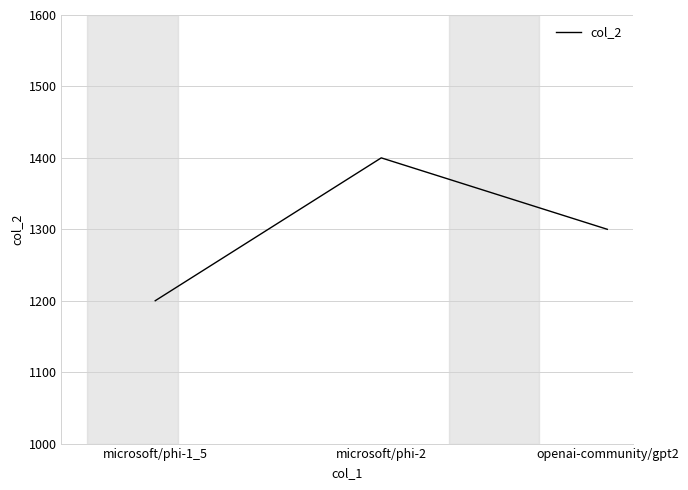

Count the number of data series in this chart.

1